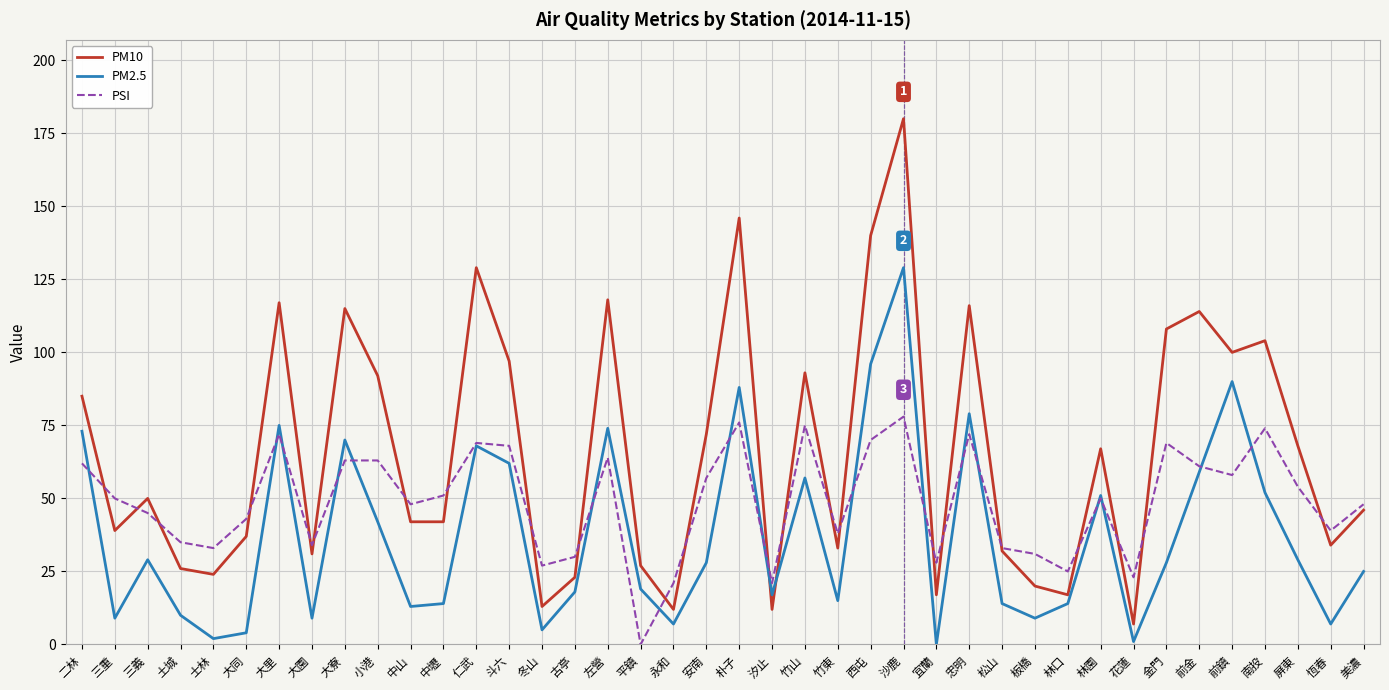

What position from the left is 前鎮?

36